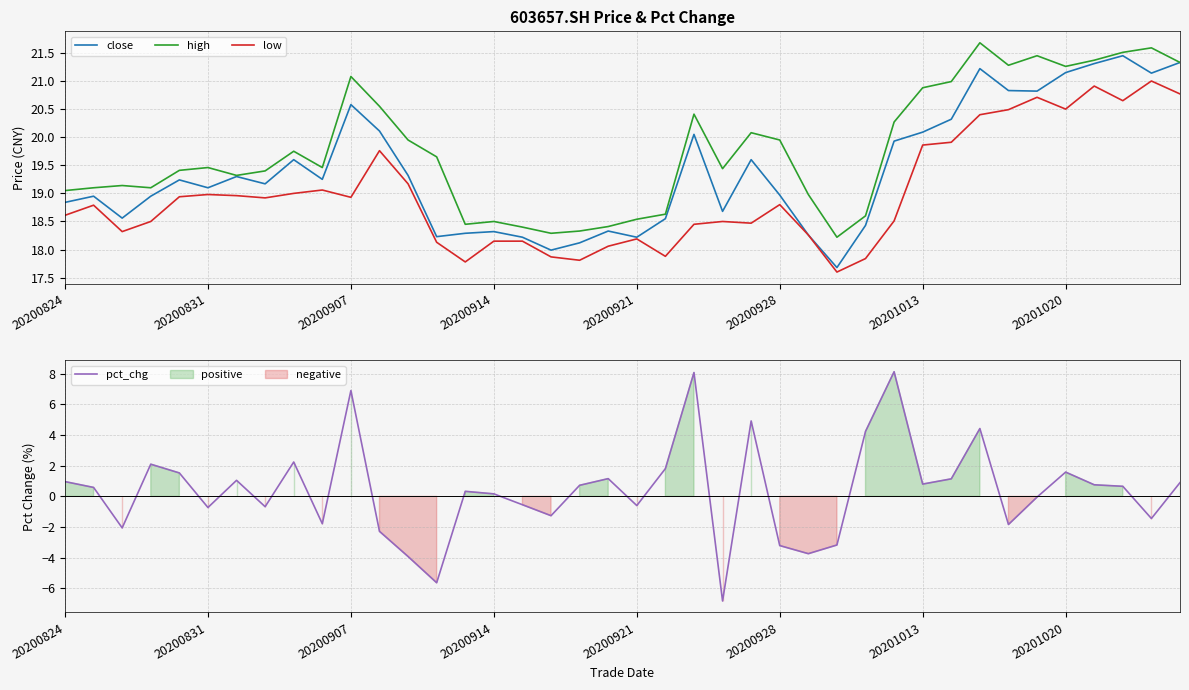

What are all the series names shown in the legend?

close, high, low, pct_chg